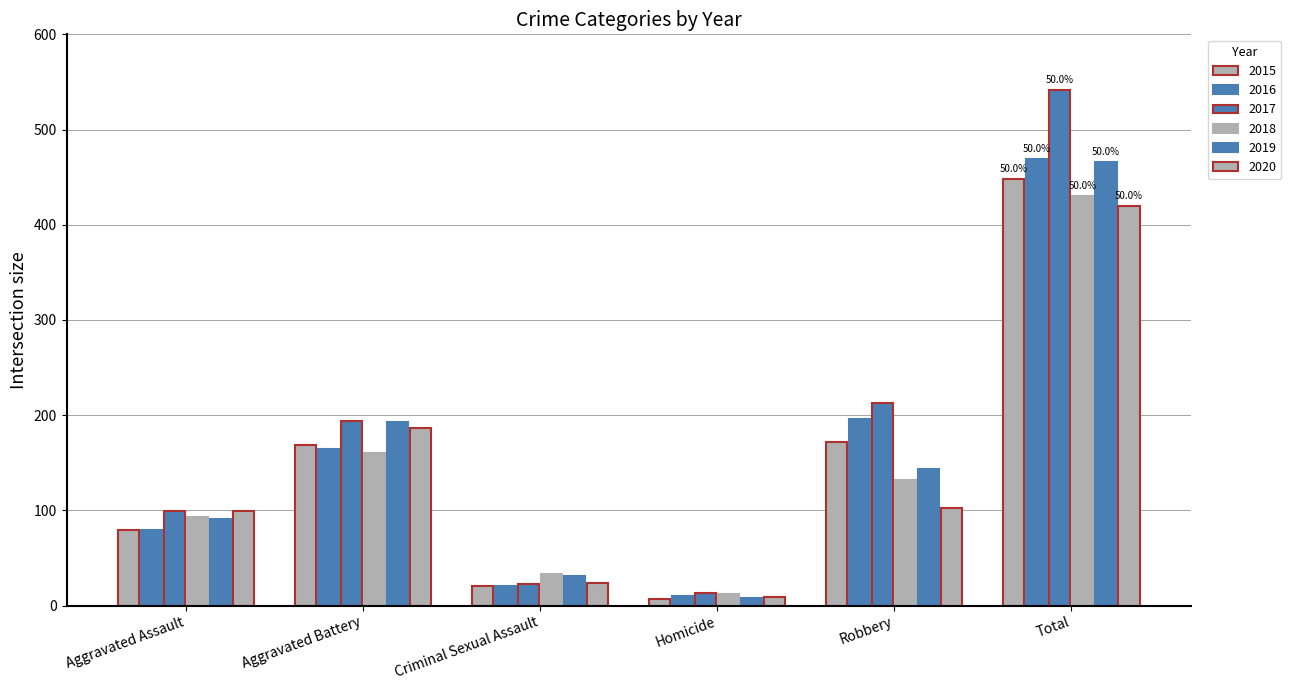

Which series has the largest total across all categories?

2017